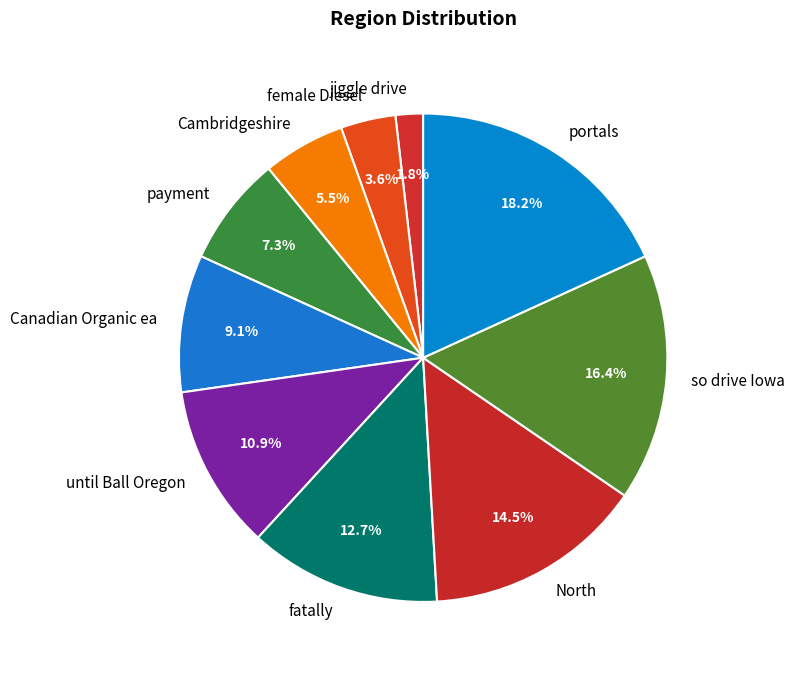

Count the number of slices in the pie.

10